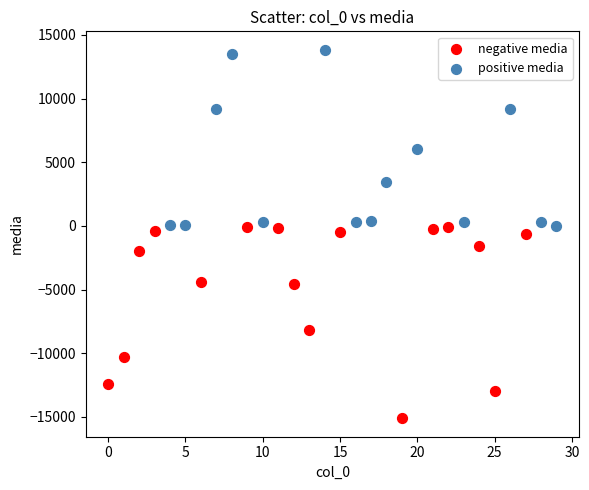

Which series contains the lowest Y value?

negative media